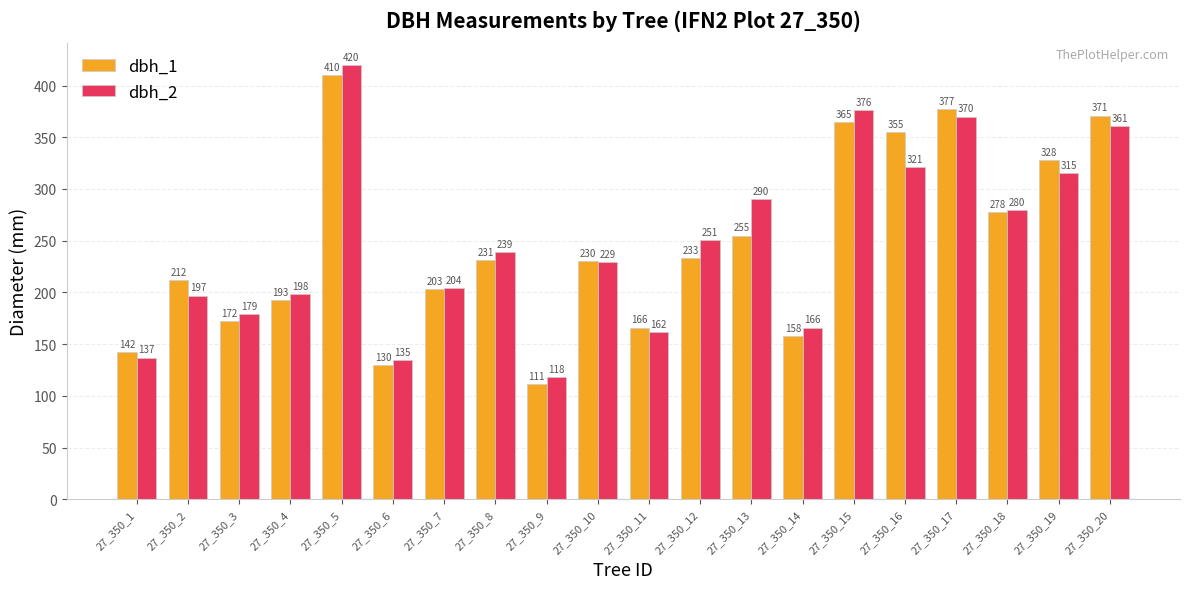

What is the value of the dbh_2 bar at the 2nd from the left?

197